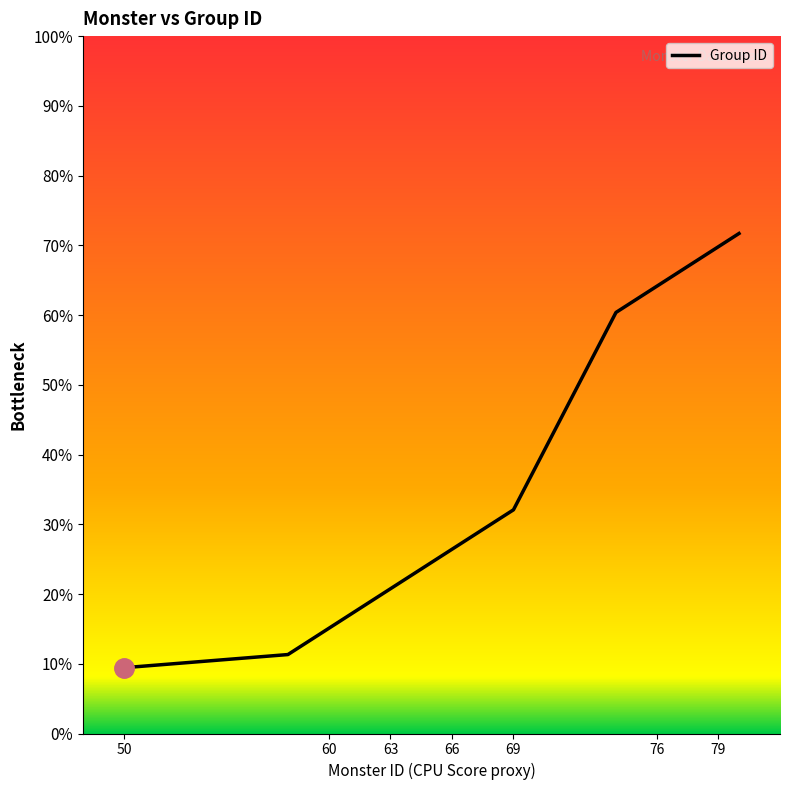

How many data points does each series have?

20